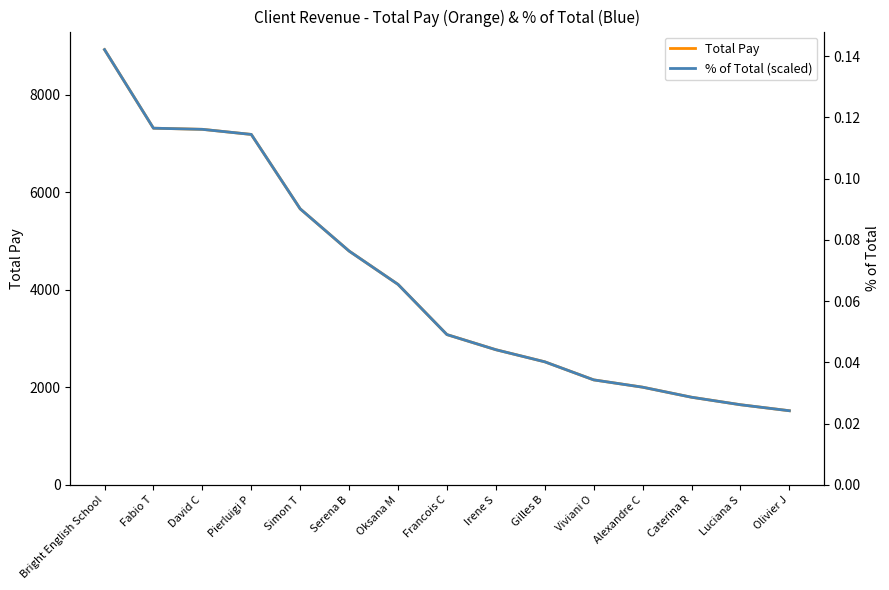

Between Viviani O and Caterina R, which series saw the biggest shift?

Total Pay